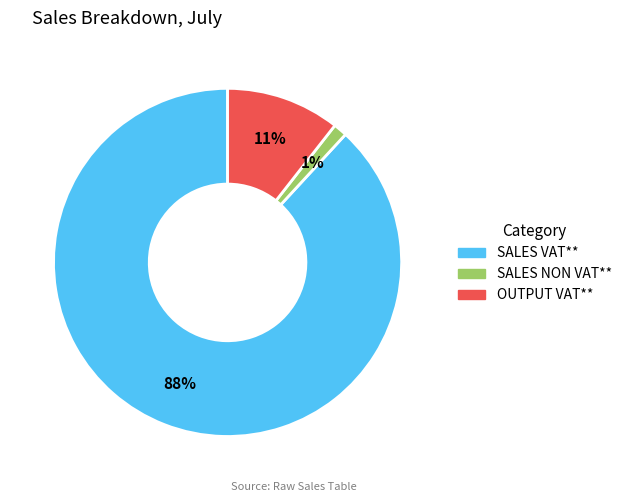

What is the largest slice in the pie chart?

SALES VAT**